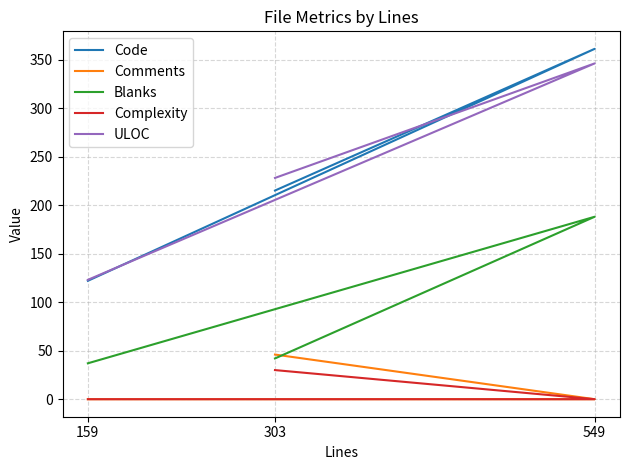

At how many categories does at least one series exceed 276?

1